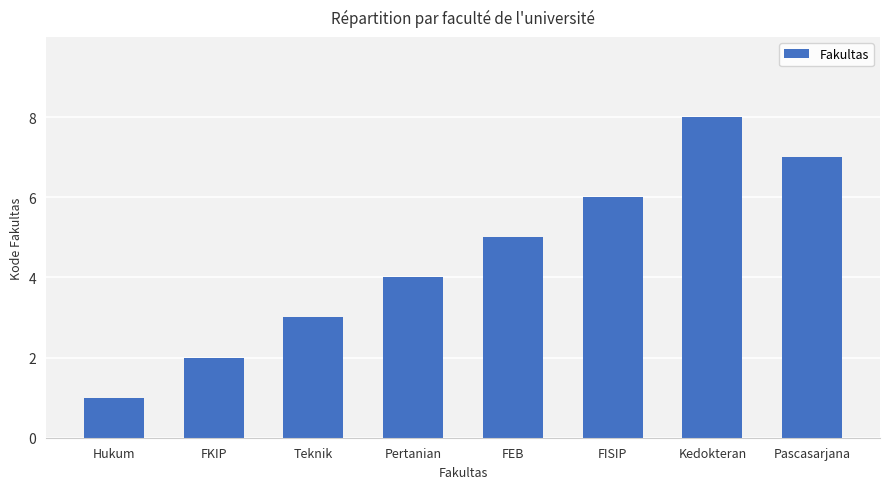

Rank the categories by value from highest to lowest.

Kedokteran, Pascasarjana, FISIP, FEB, Pertanian, Teknik, FKIP, Hukum